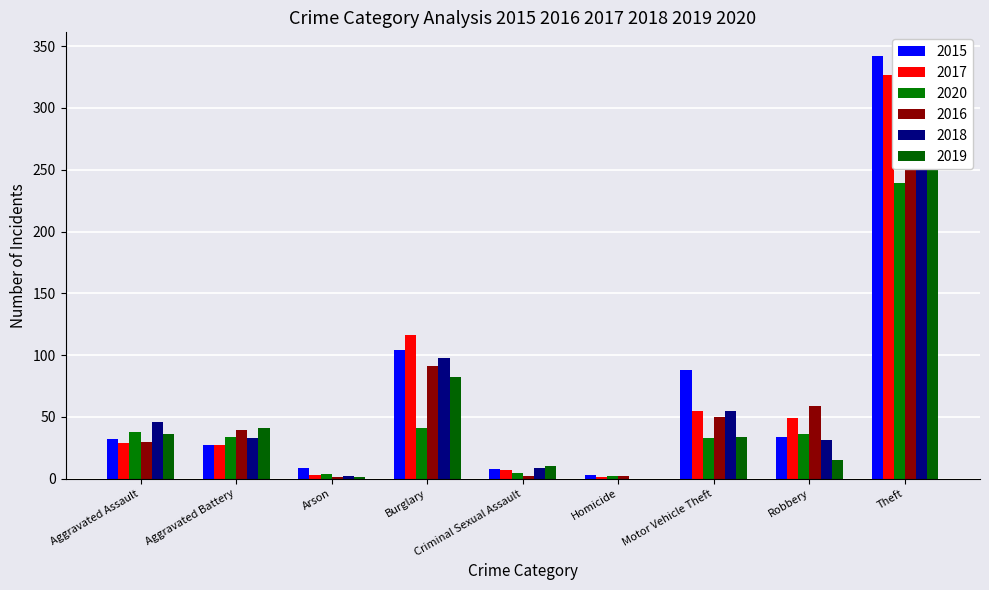

List the series in order of their peak value, lowest first.

2020, 2019, 2018, 2017, 2015, 2016